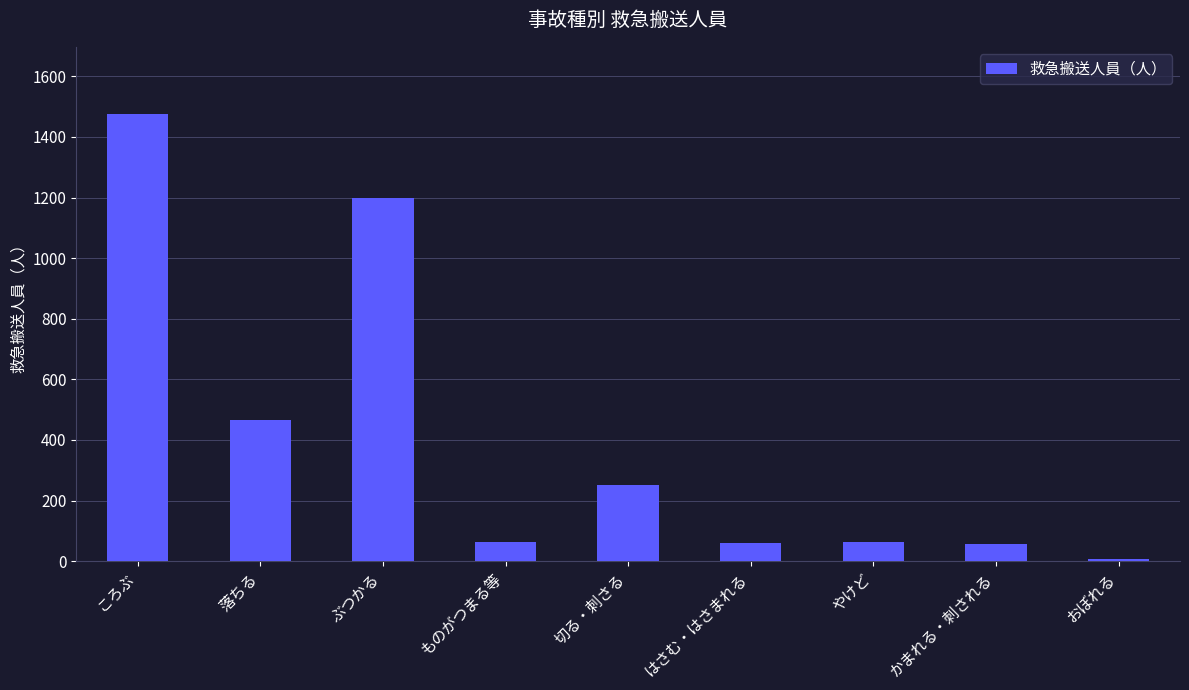

What is the sum of the values at ぶつかる and ころぶ?

2676